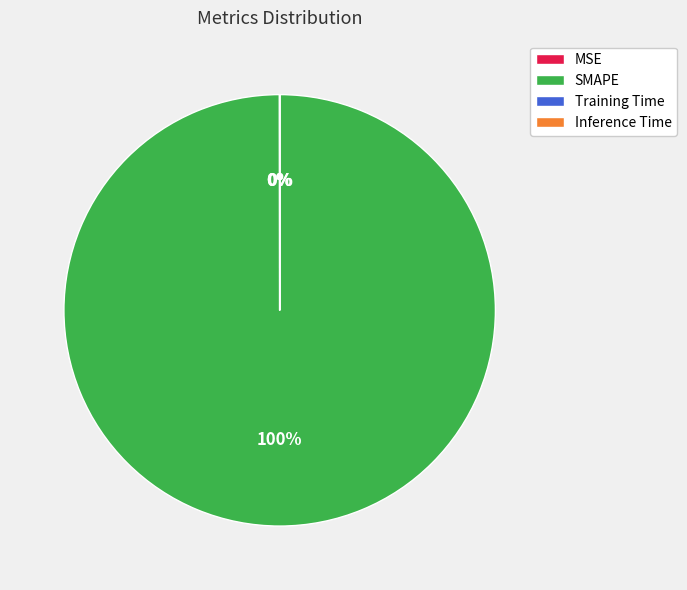

Which slice is the largest?

SMAPE